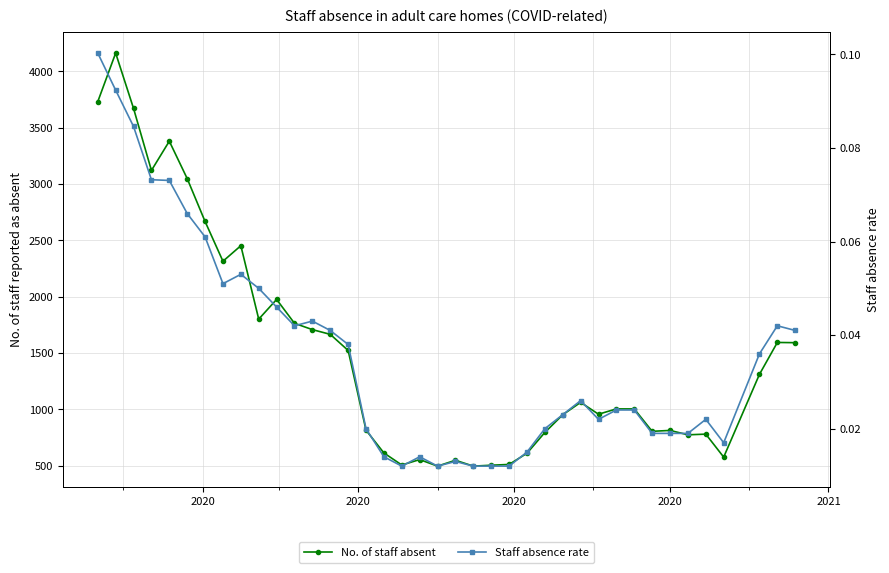

Does the chart have visible grid lines?

Yes